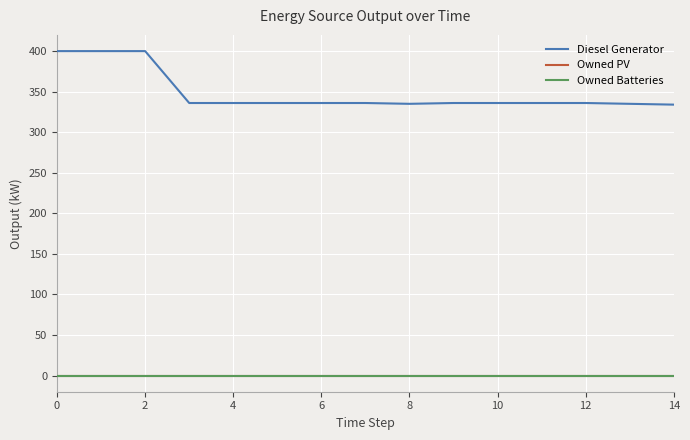

At how many categories does at least one series exceed 270?

15